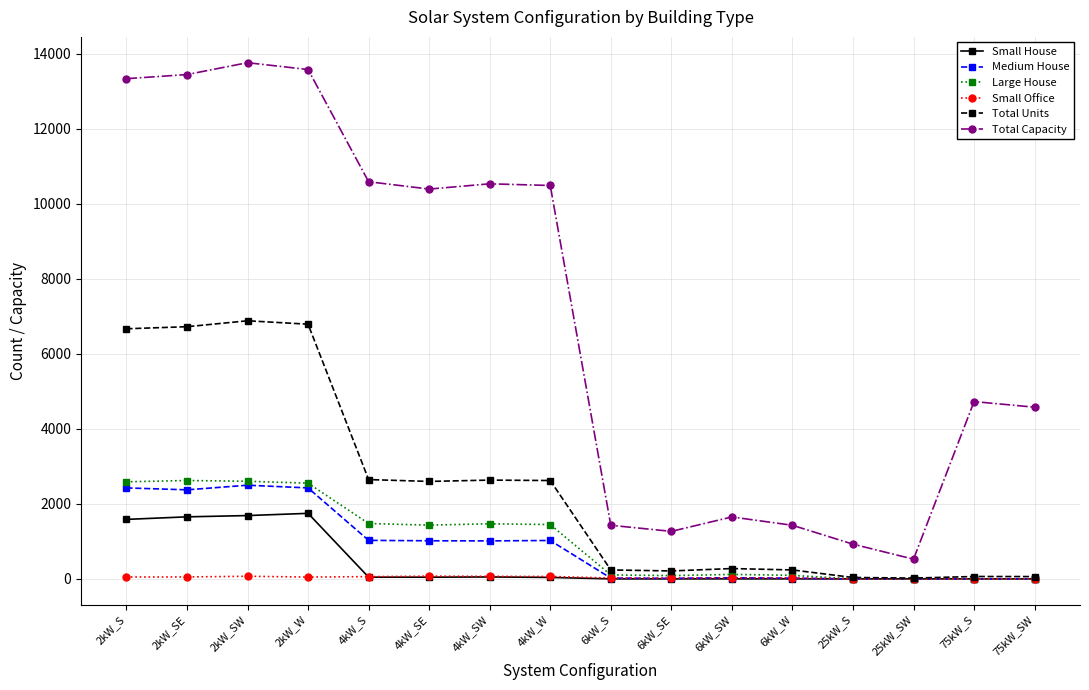

What is the difference between the maximum and minimum values in the Total Units series?

6857